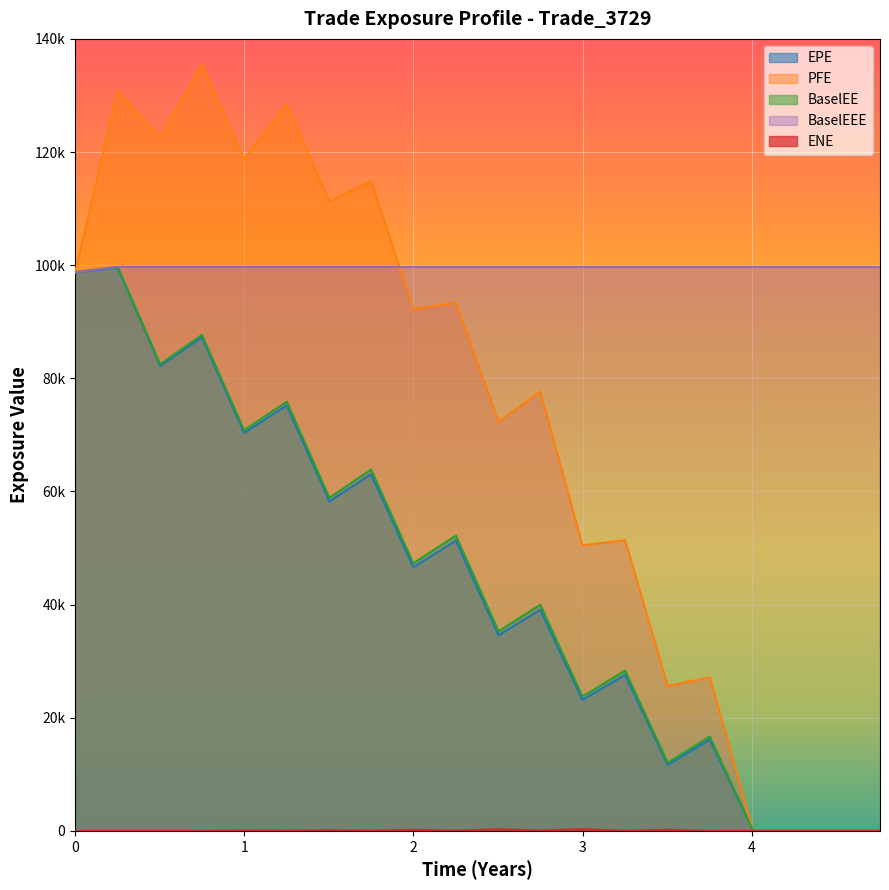

Which series changed the most between 0.251366 and 3.50273?

PFE